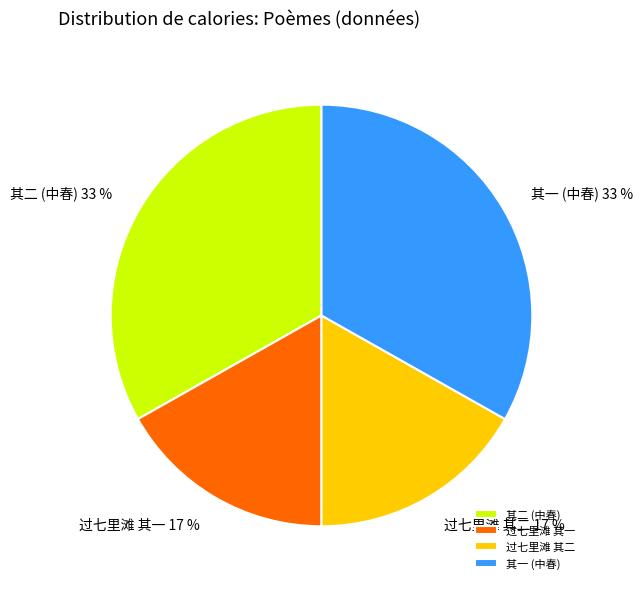

Is there any slice that represents more than half of the pie?

No